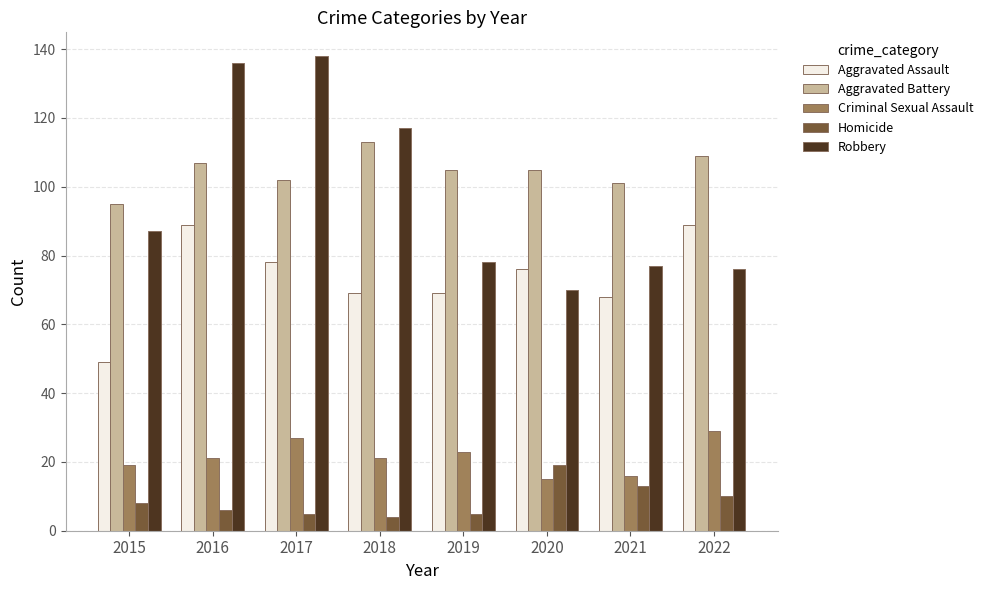

What value does the Robbery series have at 2022?

76